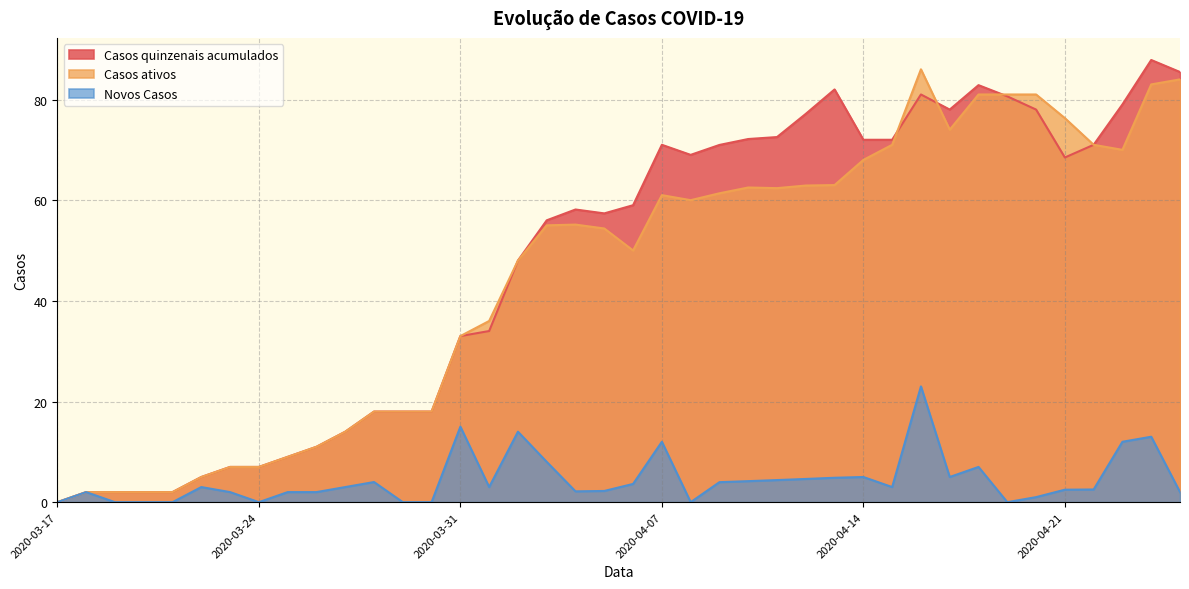

What is the maximum value shown in the chart?

87.8